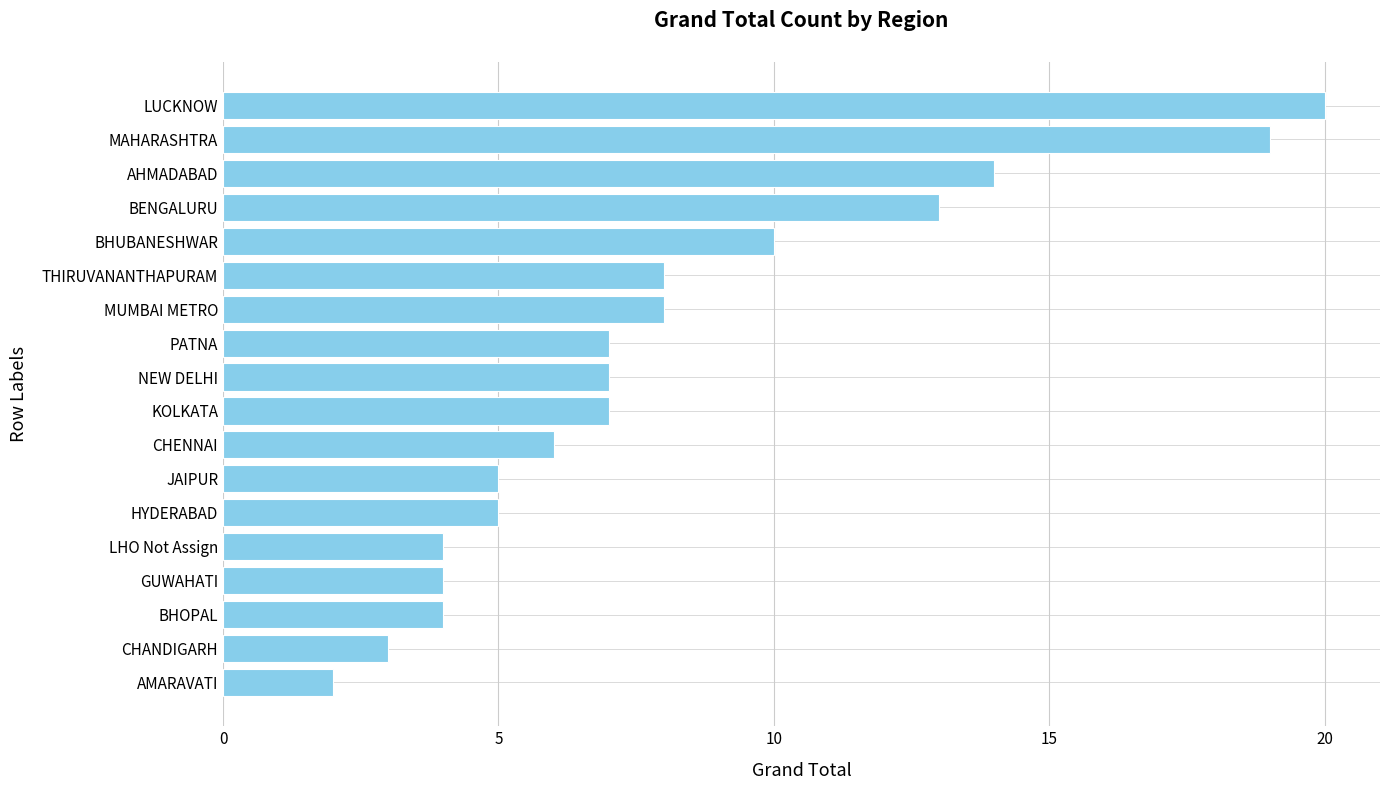

What is the sum of all values?

146